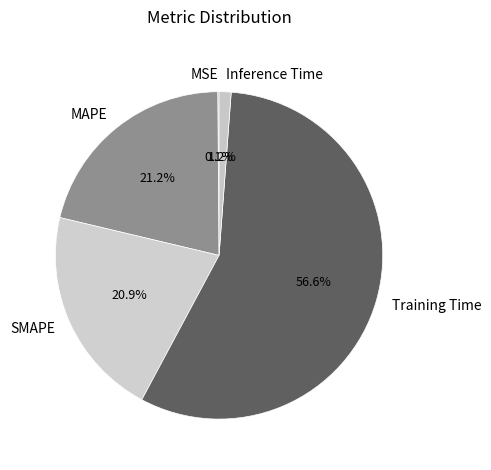

The MAPE slice represents 21% of the pie. True or false?

True